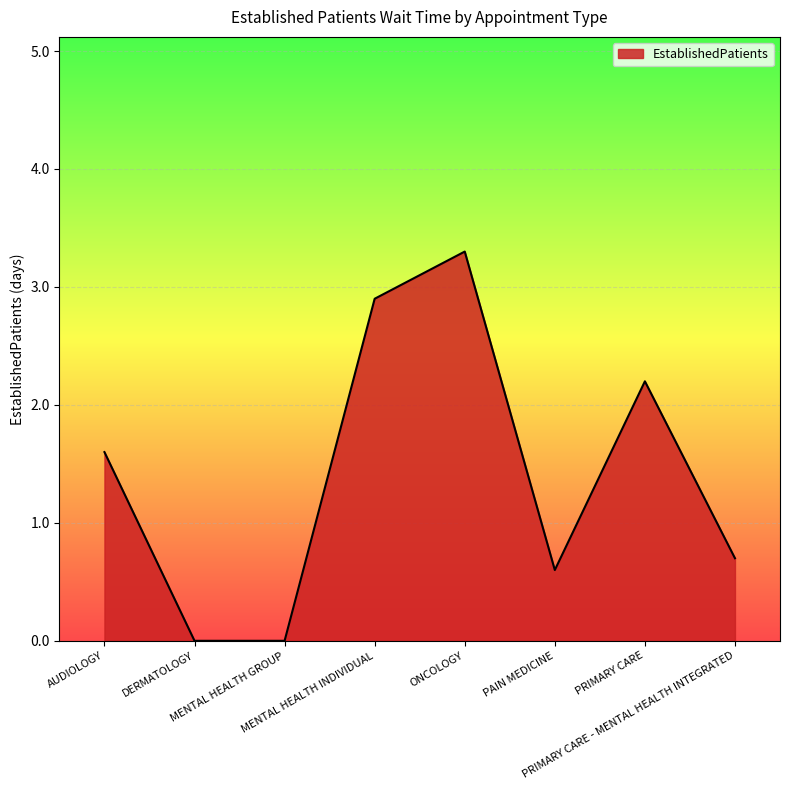

How many interior local peaks (higher than both neighbors) does the data have?

2